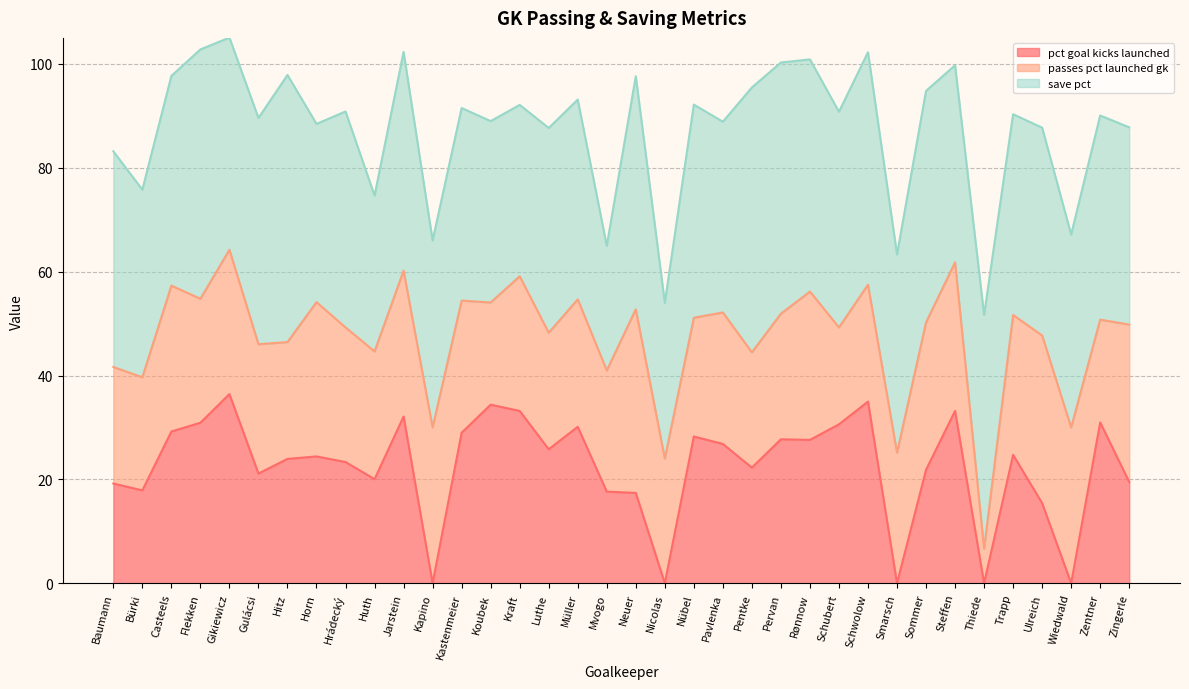

What is the total value across all series at Nübel?

92.2